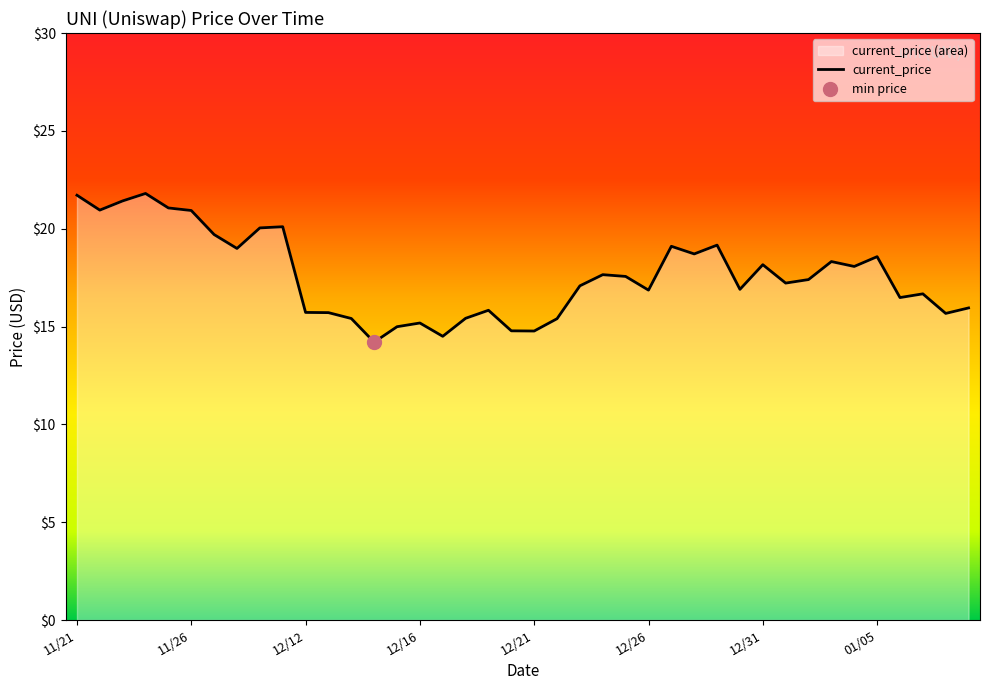

Which category has the lowest value across all series?

12/14